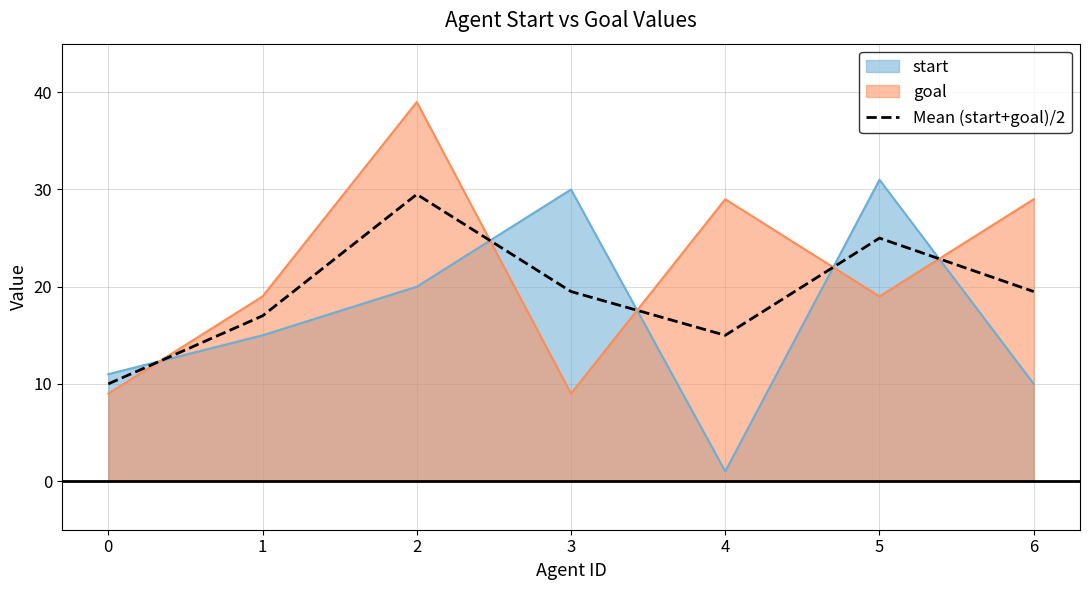

What is the change in value from 1 to 6?

+2.5